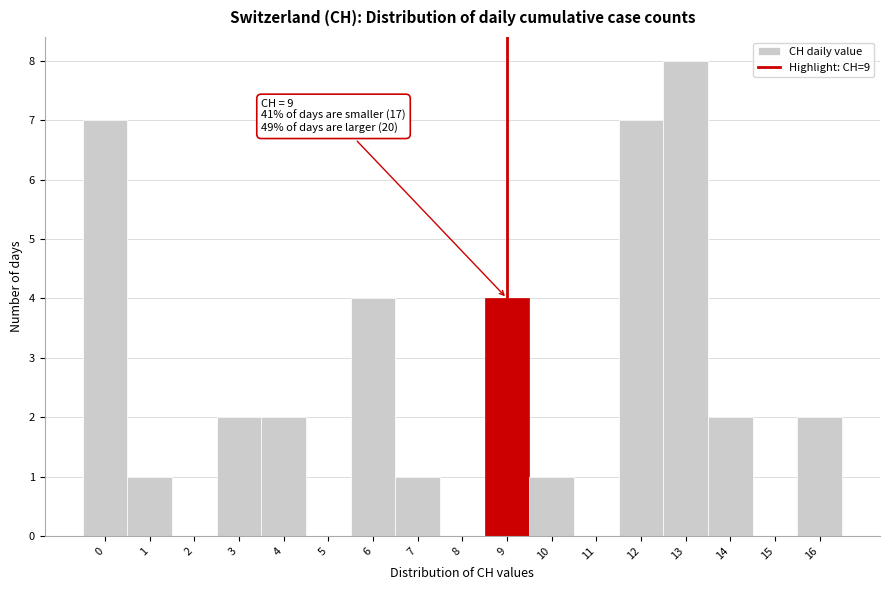

Reading left to right, list all the values displayed in this chart.

0=7	1=1	2=0	3=2	4=2	5=0	6=4	7=1	8=0	9=4	10=1	11=0	12=7	13=8	14=2	15=0	16=2